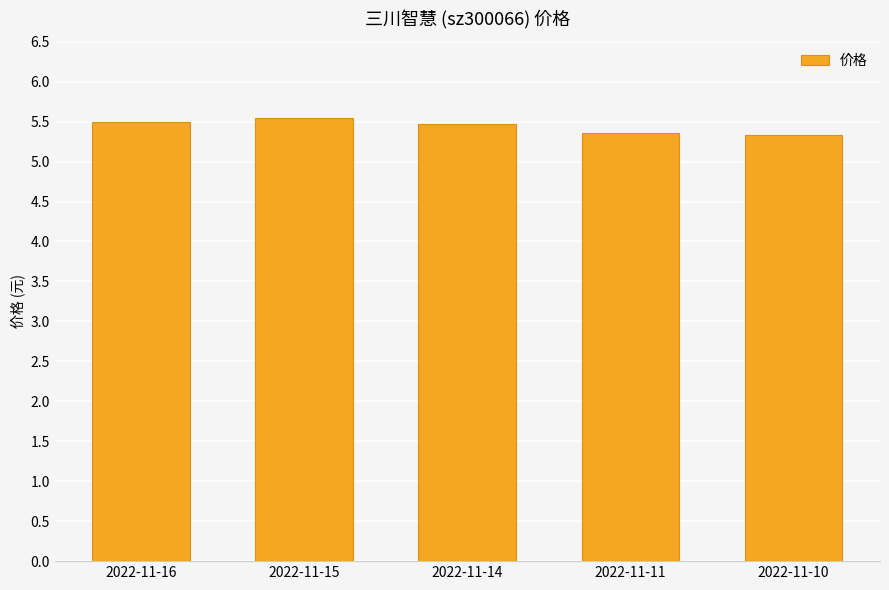

How many bars are there in total?

5